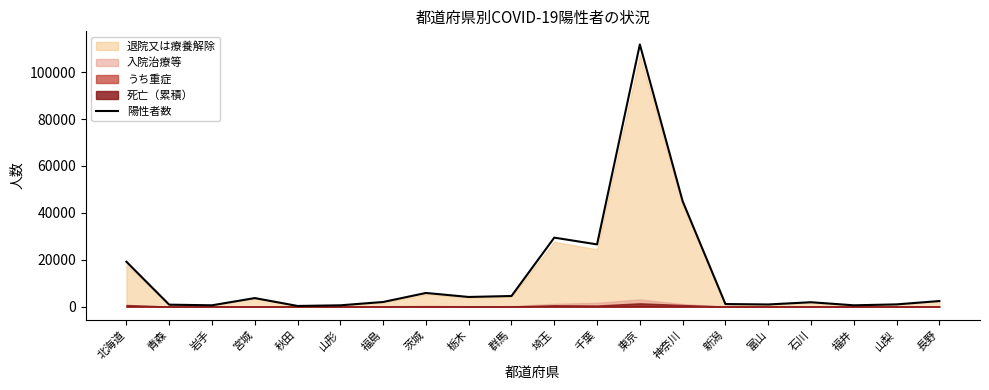

What is the smallest value displayed?

269